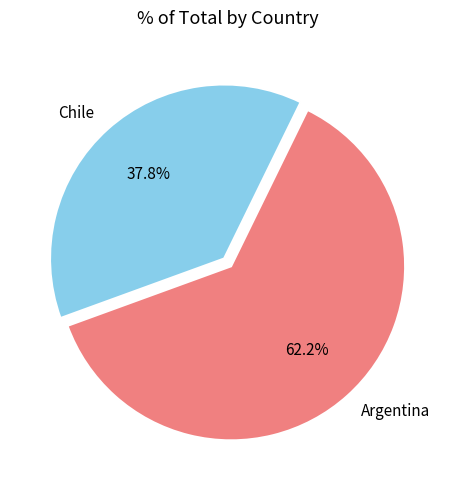

To the nearest percent, what is the combined percentage of Argentina and Chile?

100%